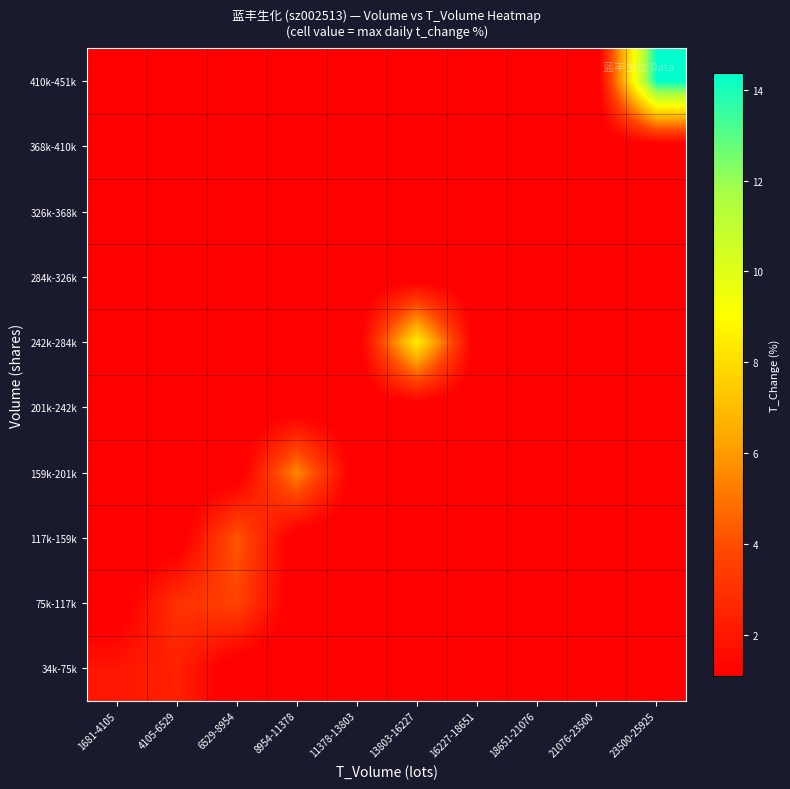

What is the difference between the highest and lowest values at 6529-8954?

3.8